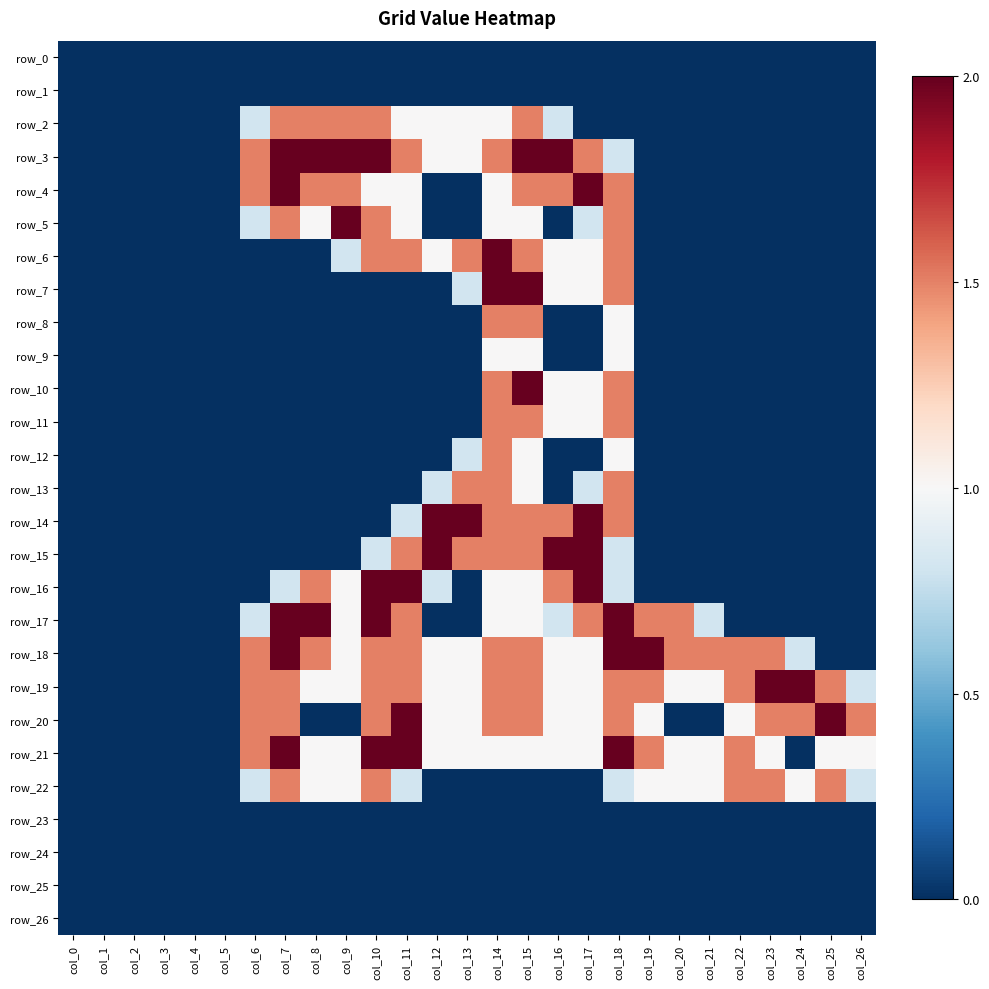

Rank the series by their maximum value, from highest to lowest.

row_3, row_4, row_5, row_6, row_7, row_10, row_14, row_15, row_16, row_17, row_18, row_19, row_20, row_21, row_2, row_8, row_11, row_12, row_13, row_22, row_9, row_0, row_1, row_23, row_24, row_25, row_26